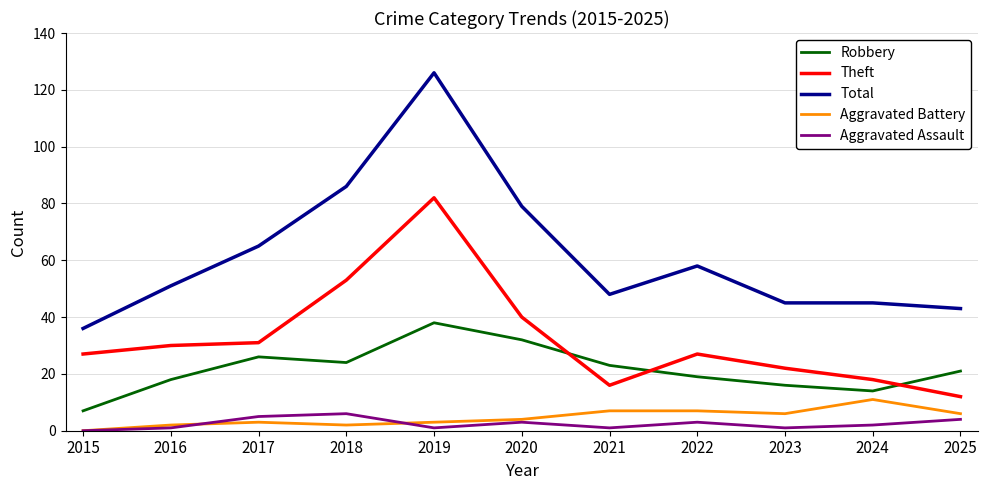

Which series has the largest range (max minus min)?

Total